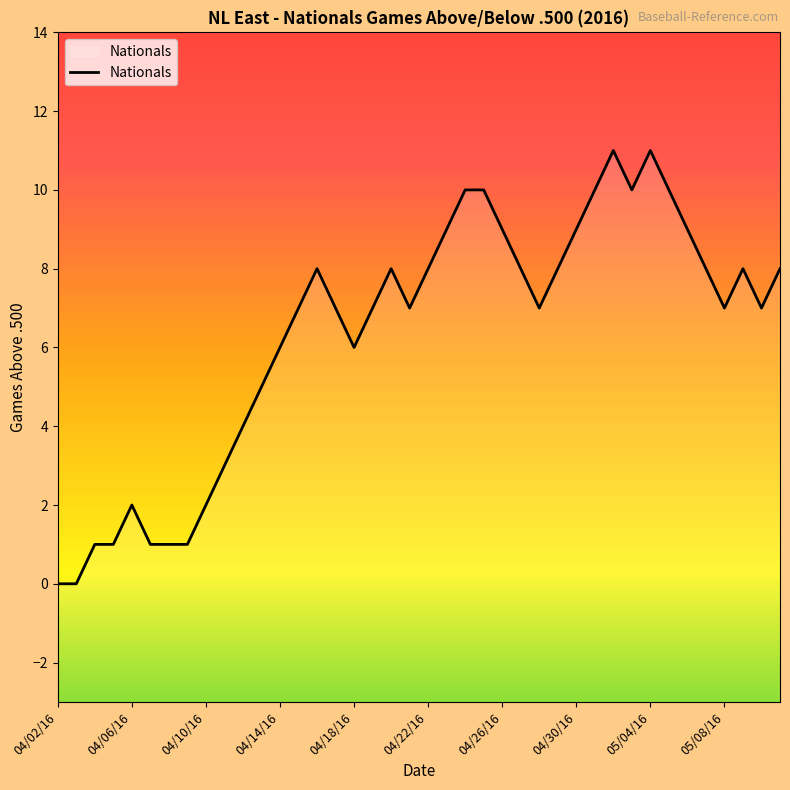

Where does the data first go above 7?

14